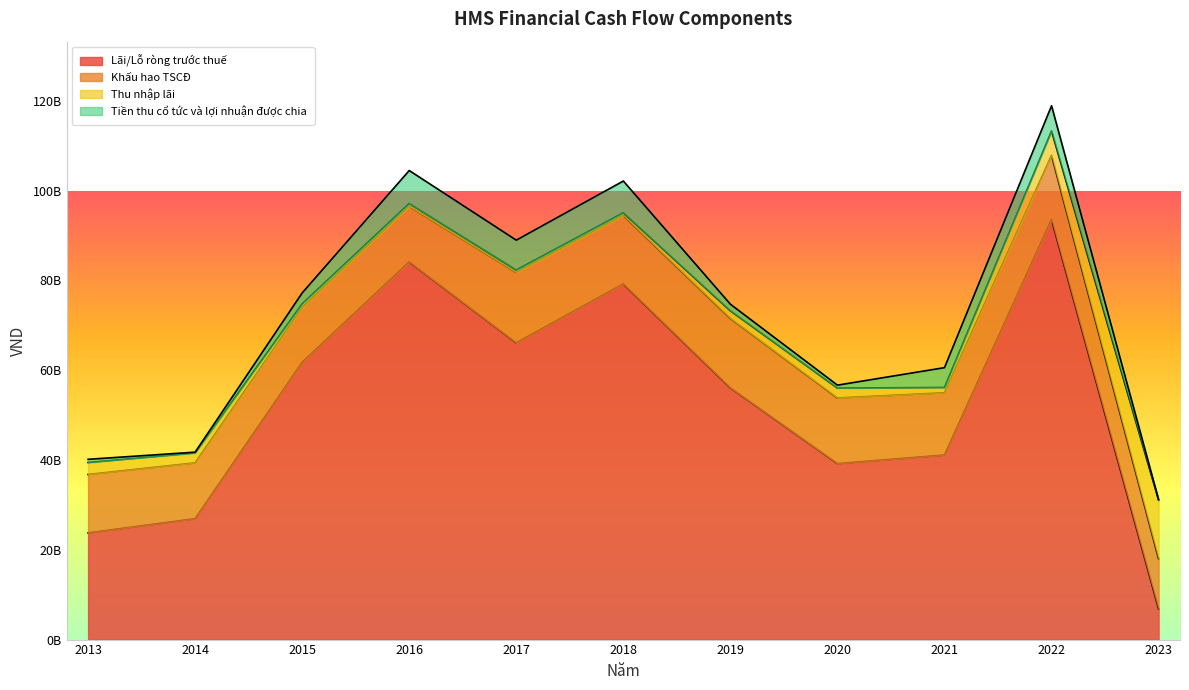

What is the minimum value for Tiền thu cổ tức và lợi nhuận được chia?

150094126